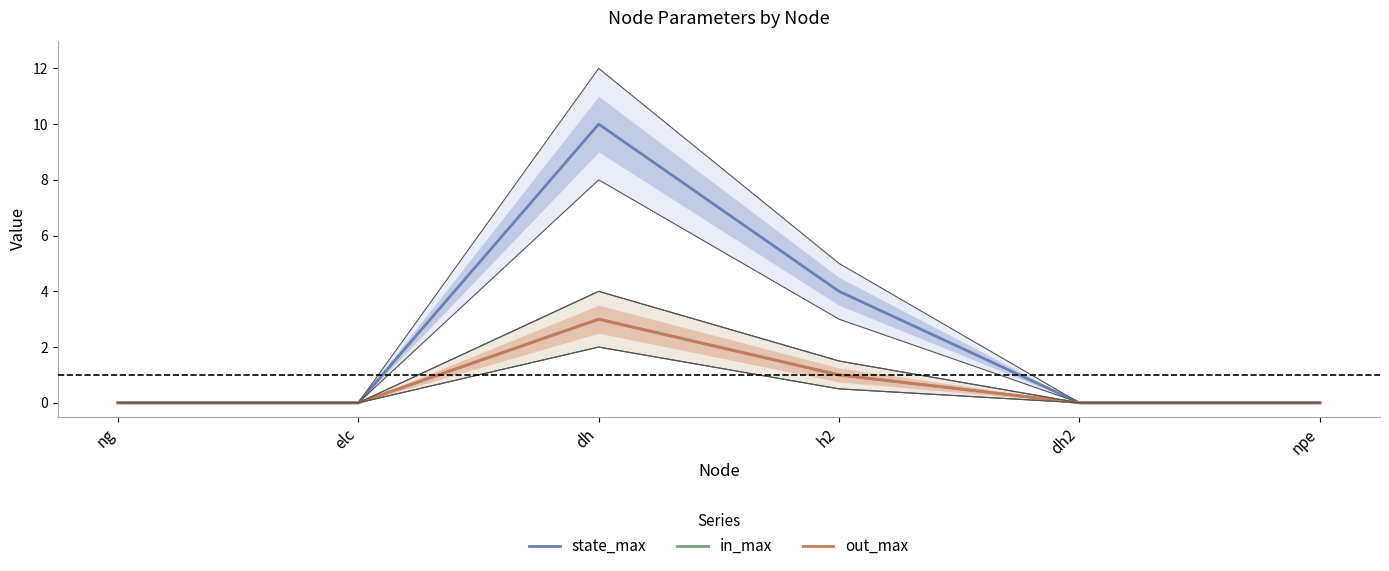

Reading left to right, what are all the values shown in this chart?

state_max: ng=0	elc=0	dh=10	h2=4	dh2=0	npe=0
in_max: ng=0	elc=0	dh=3	h2=1	dh2=0	npe=0
out_max: ng=0	elc=0	dh=3	h2=1	dh2=0	npe=0